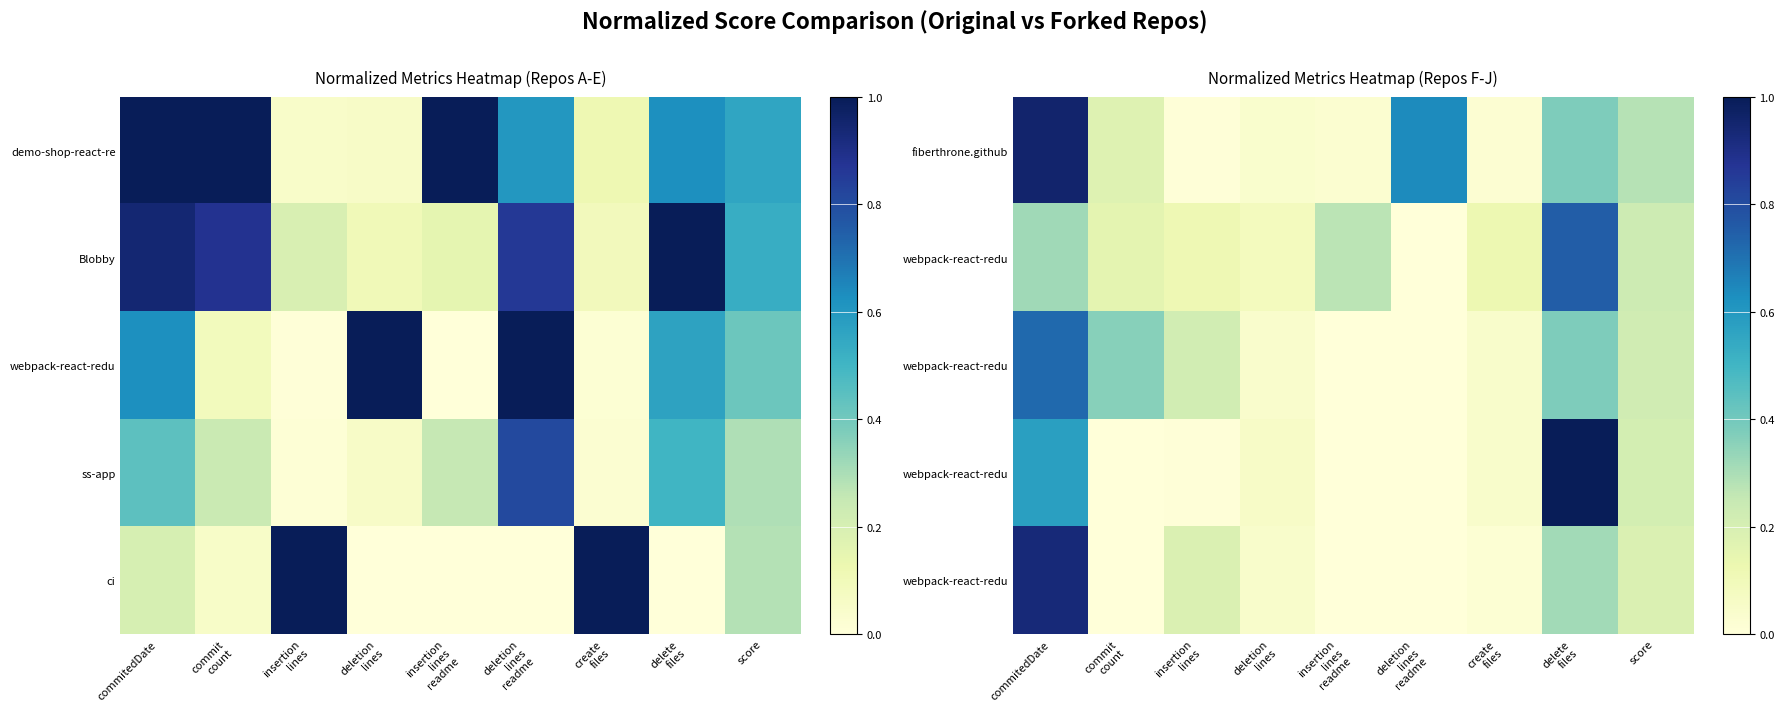

Which has a higher value, deletion
lines or commitedDate?

commitedDate